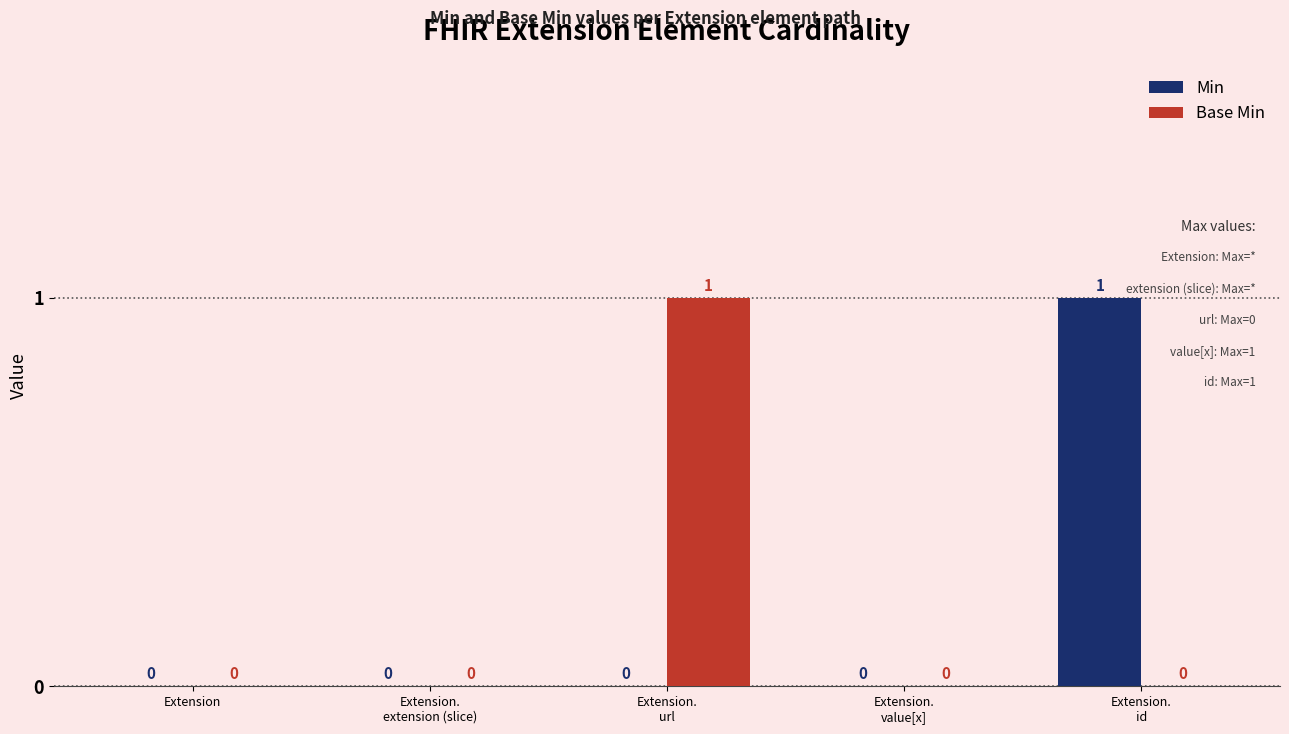

How many Min values are between 0 and 1?

5